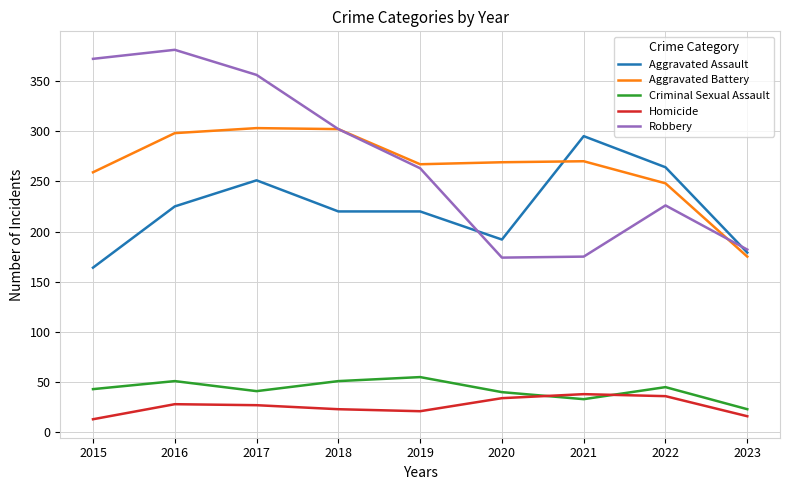

Which series has the widest spread of values?

Robbery